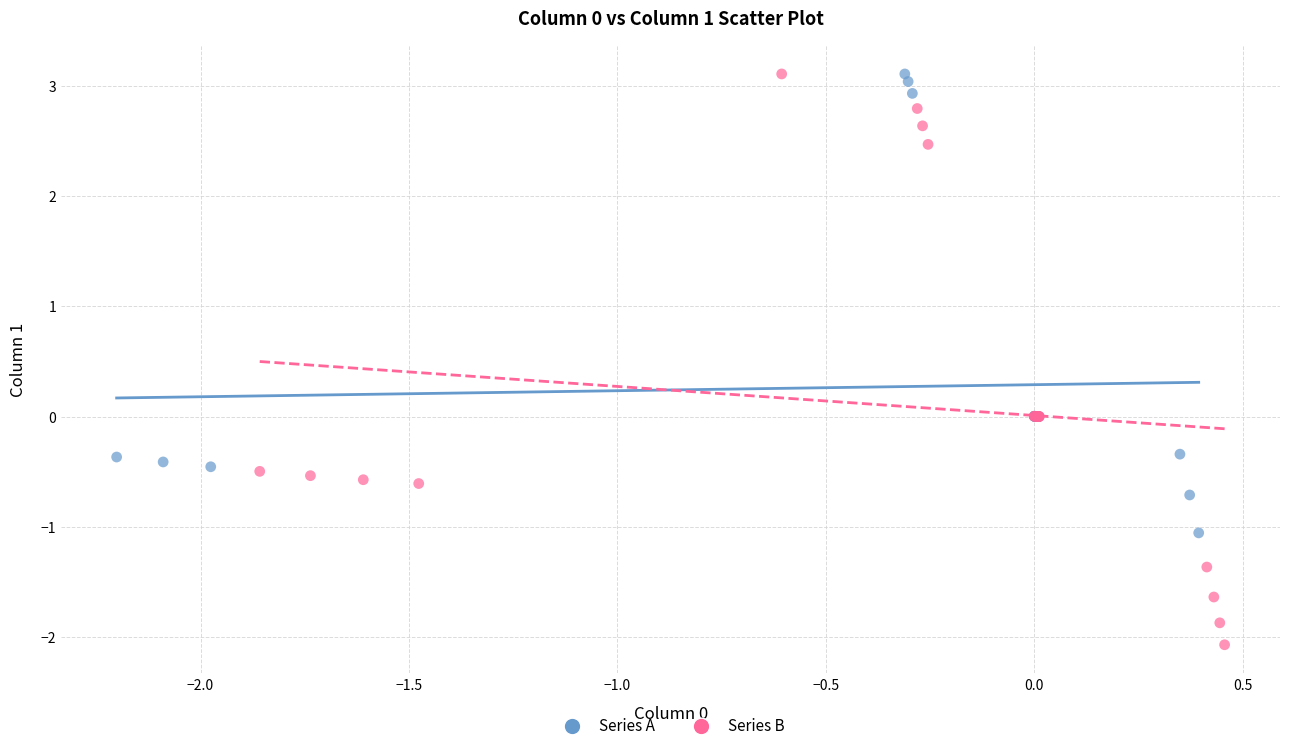

Which series reaches the minimum Y coordinate?

Series B